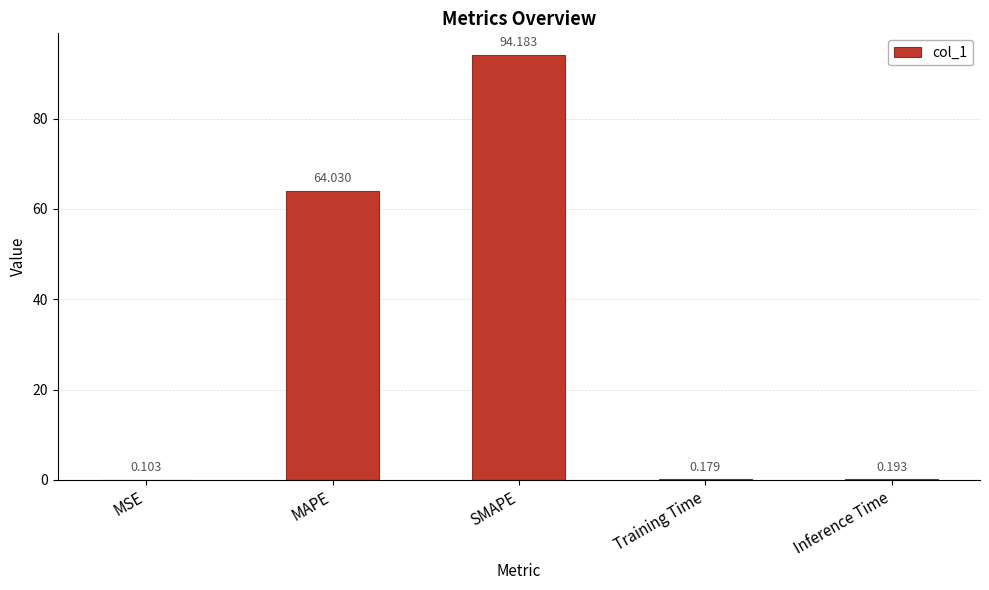

What is the sum of all values?

158.7